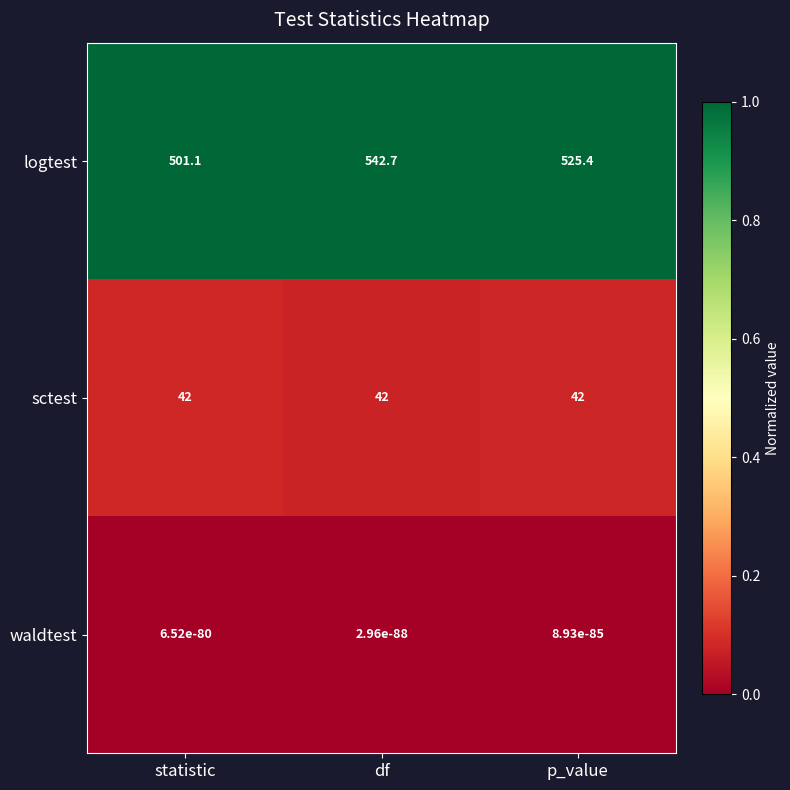

What is the maximum value shown in the chart?

542.7